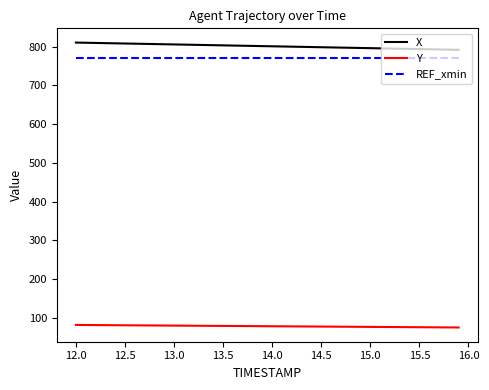

Rank the series by their maximum value, from highest to lowest.

X, REF_xmin, Y